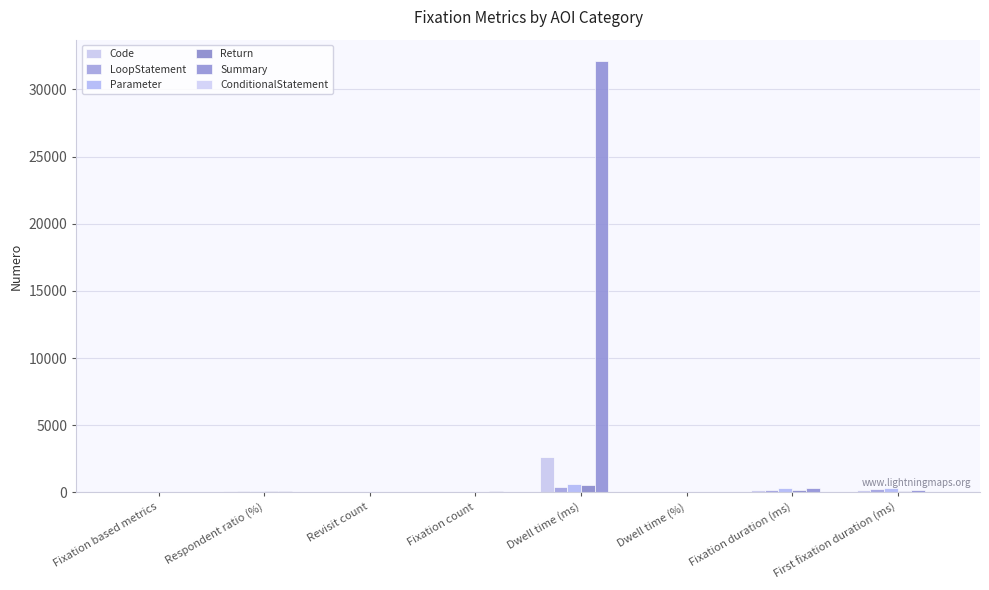

Which series has the widest spread of values?

Summary